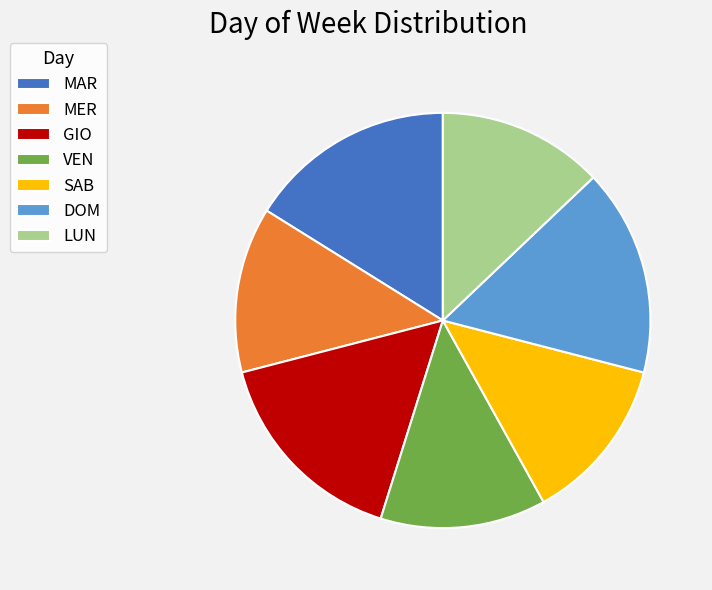

True or false: MER accounts for 25% of the total.

False